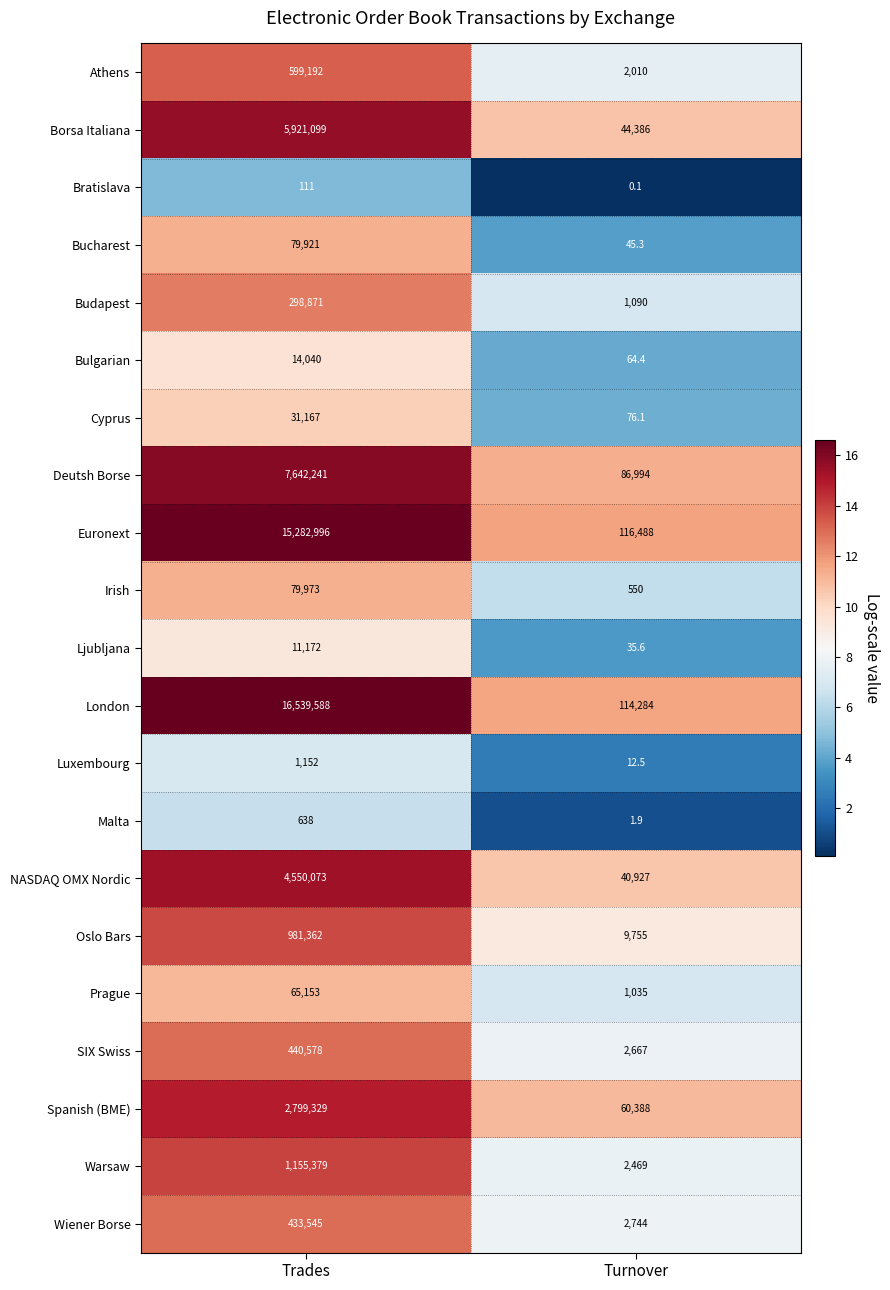

At which label is Bulgarian closest to 7052?

Turnover